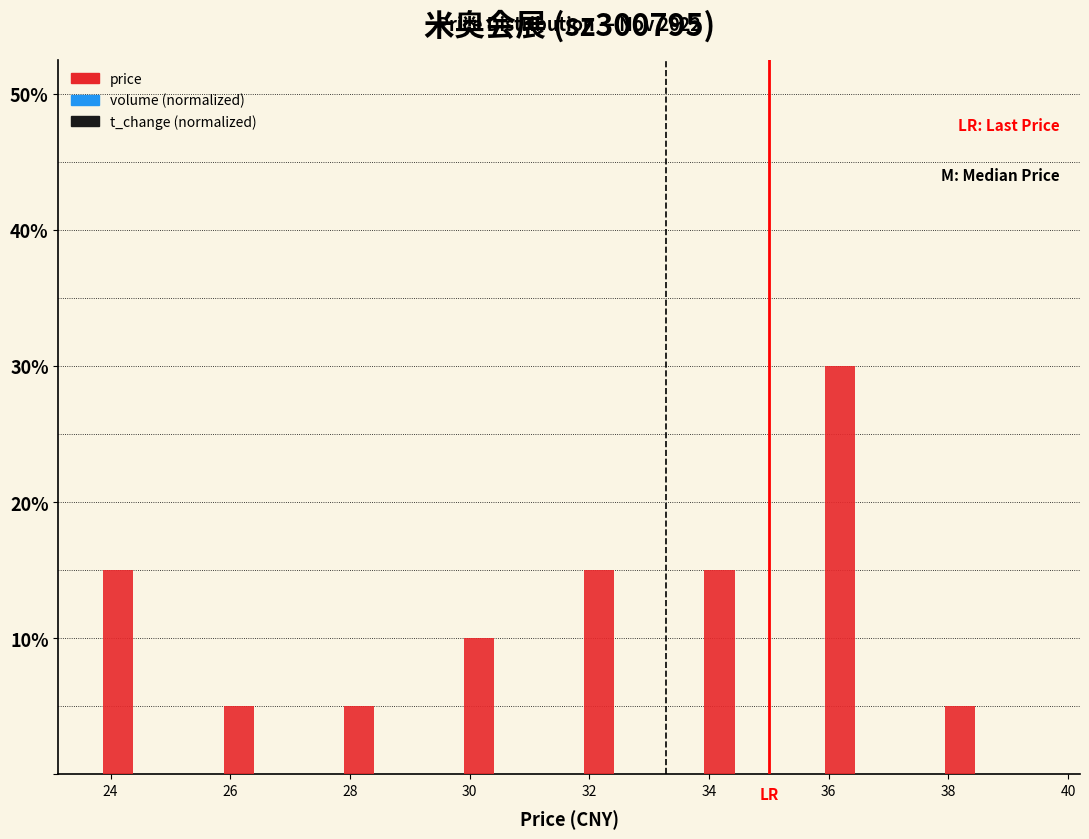

Does the chart contain any negative values?

No